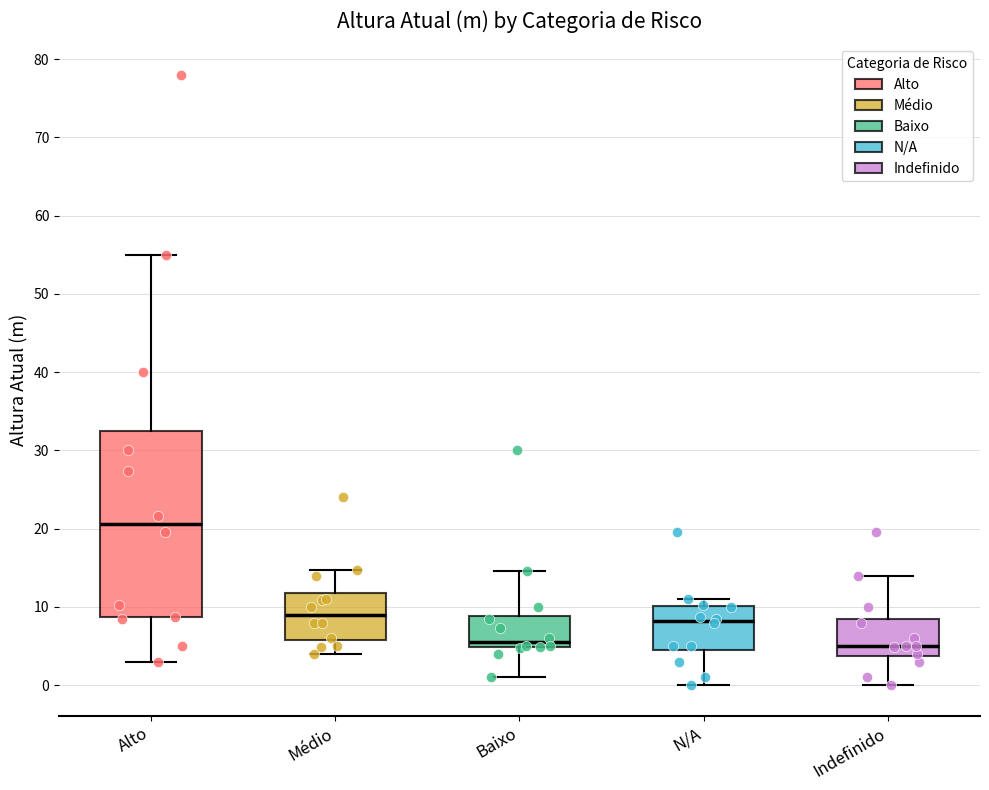

Reading left to right, read every box against the y-axis: the position of its median line, the range the box covers, and the ends of its whiskers. The values are not printed on the chart, so give them approximately, as read against the axis.

Alto: median 21, box 9 to 33, whiskers 3 to 55
Médio: median 9, box 6 to 12, whiskers 4 to 15
Baixo: median 6, box 5 to 9, whiskers 1 to 15
N/A: median 8, box 5 to 10, whiskers 0 to 11
Indefinido: median 5, box 4 to 9, whiskers 0 to 14